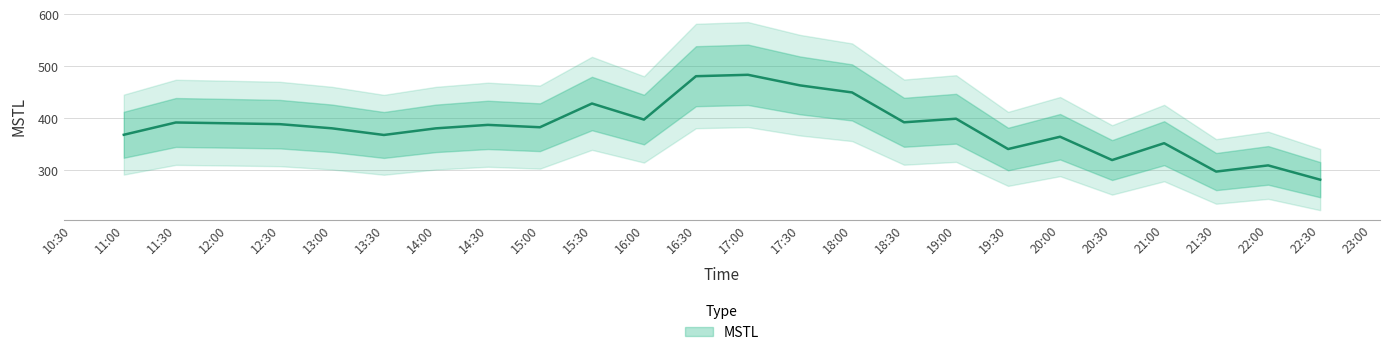

The chart shows a value of 450.0 at 18:00. True or false?

True